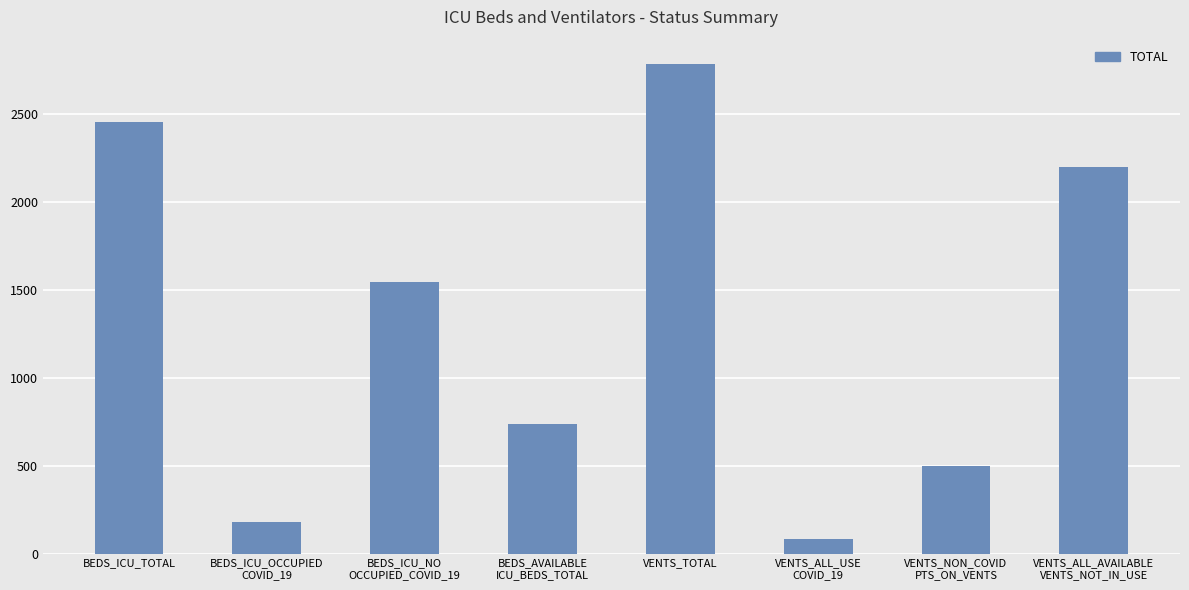

How many bars are there in total?

8